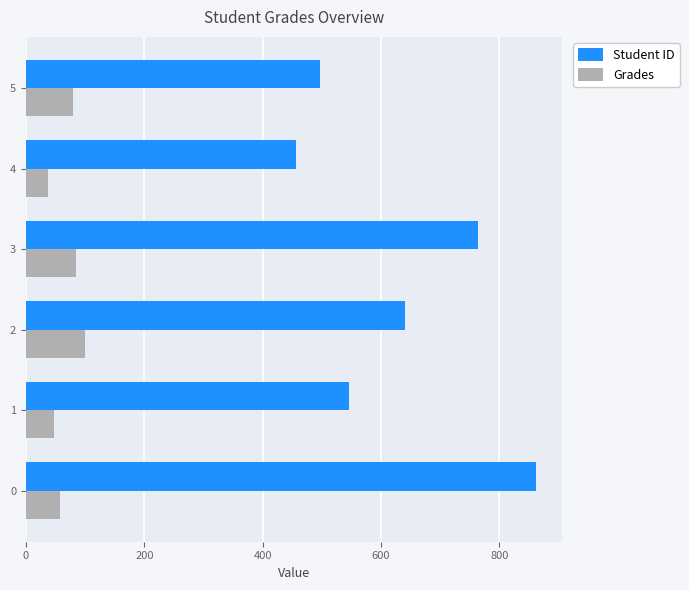

The value of Grades at 1 is 46.6. True or false?

True